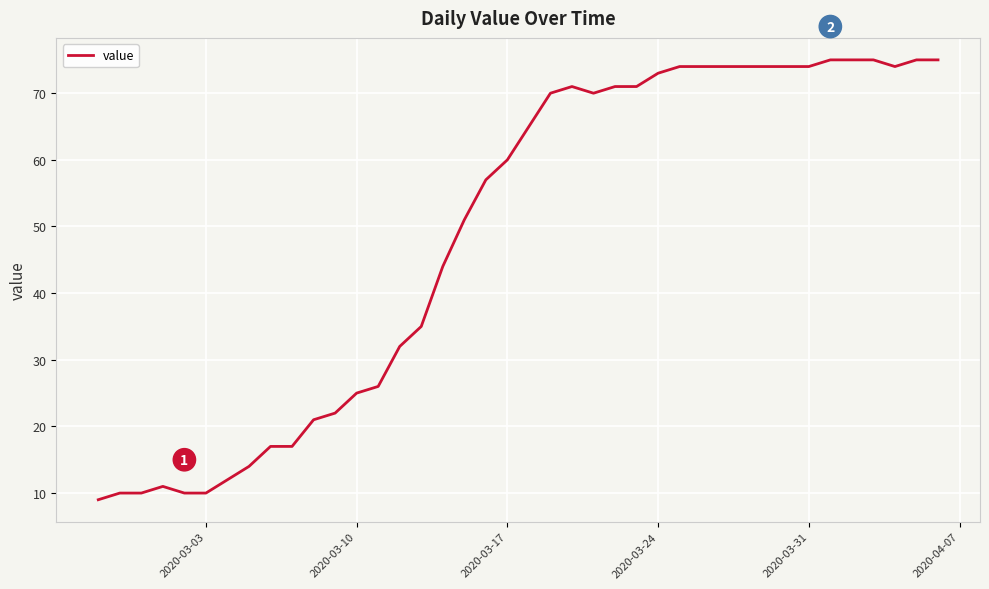

What is the difference between the maximum and minimum values?

66